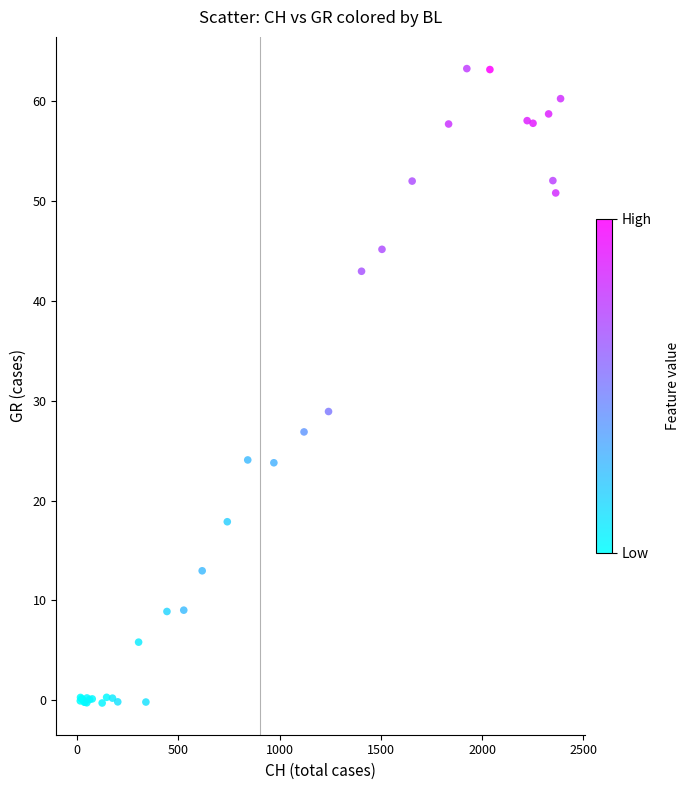

What Y value in the scatter plot is closest to 31?

28.9